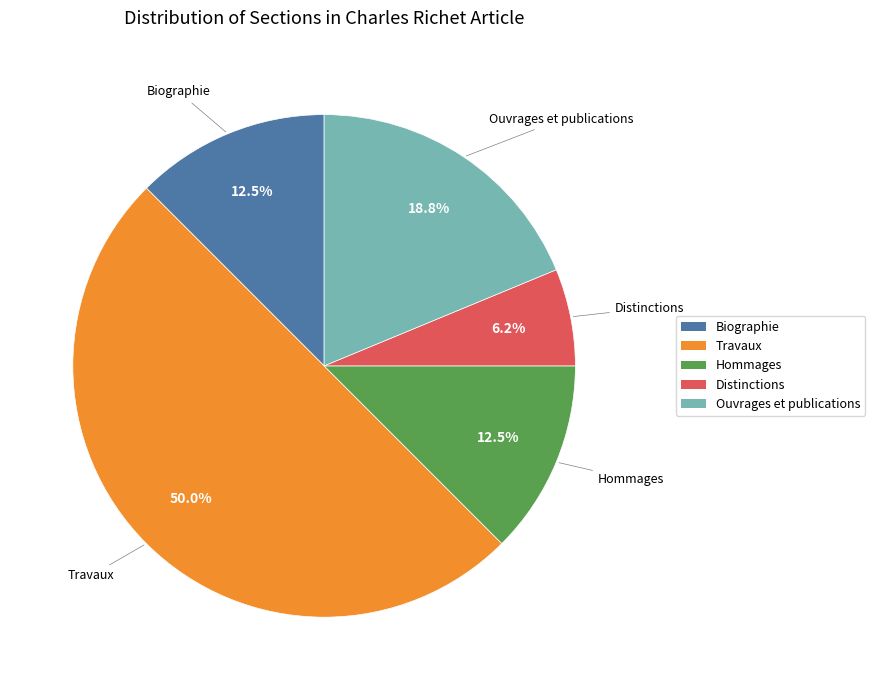

What is the largest slice in the pie chart?

Travaux